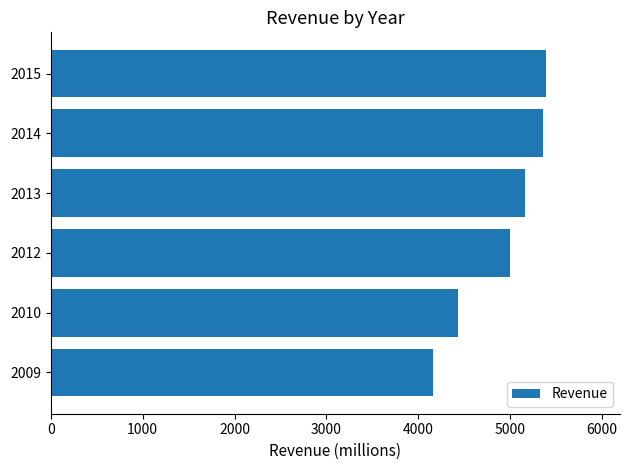

True or false: the data shows 9257 at 2015.

False